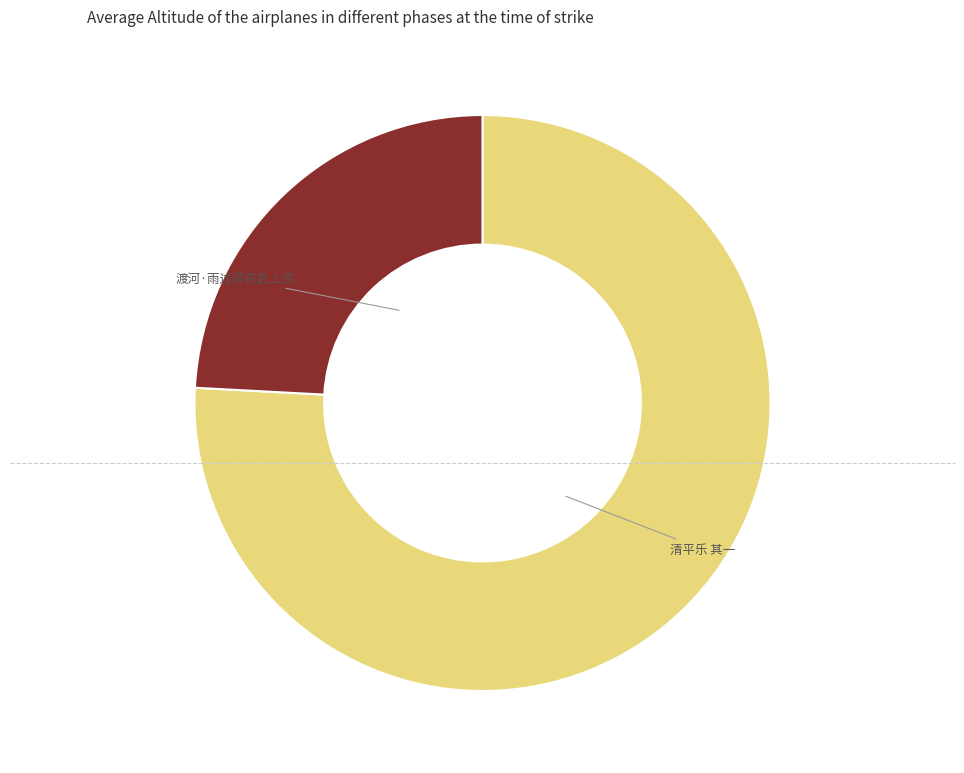

Does any single category account for the majority?

Yes